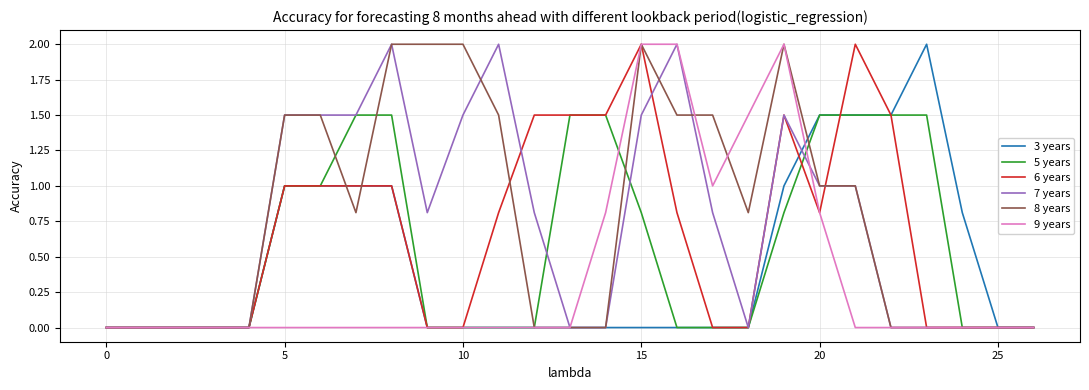

The 5 years series shows 1.5 at 20. True or false?

True